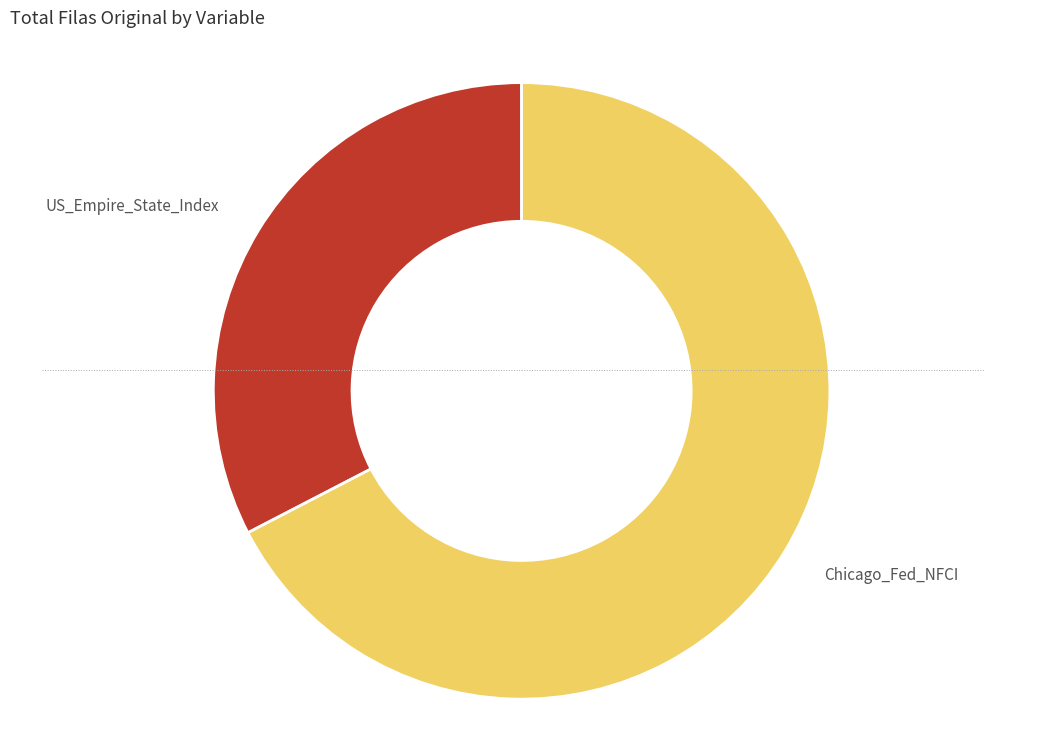

Between Chicago_Fed_NFCI and US_Empire_State_Index, which is larger?

Chicago_Fed_NFCI